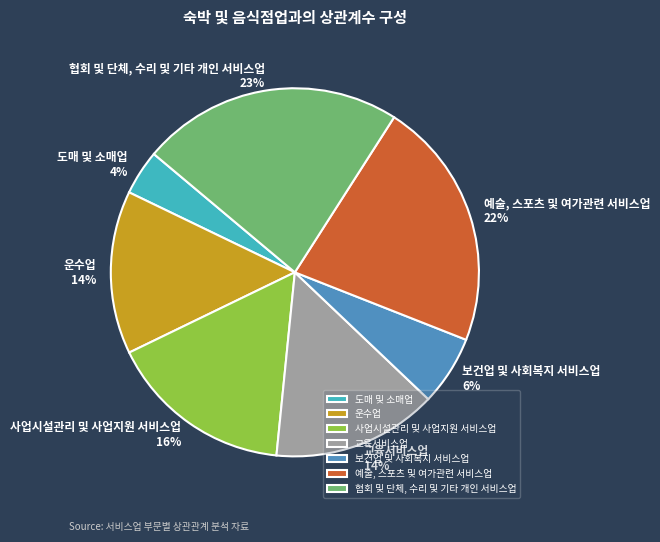

How many segments does this pie chart have?

7